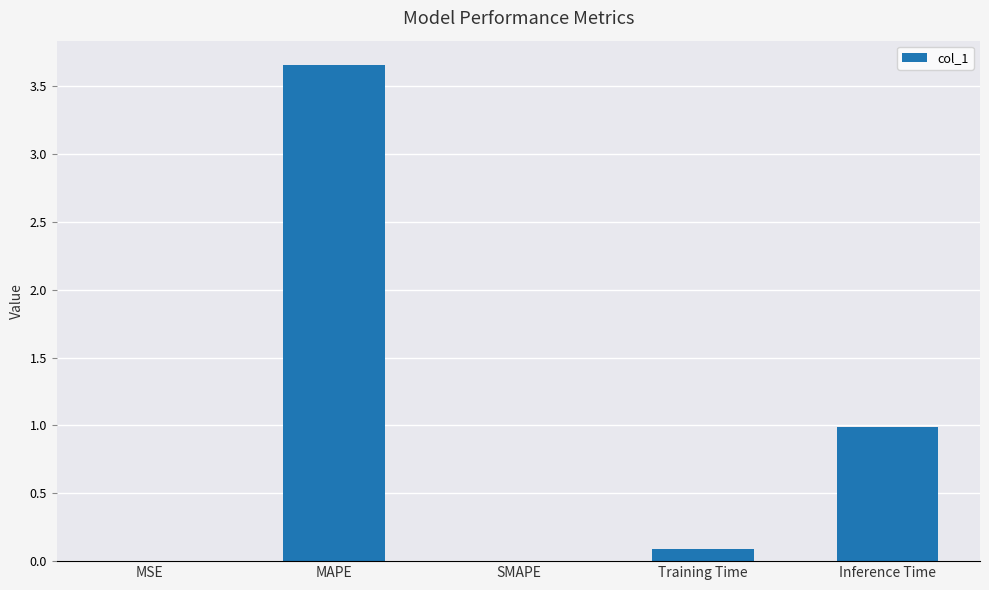

Read the value at Inference Time.

1.0